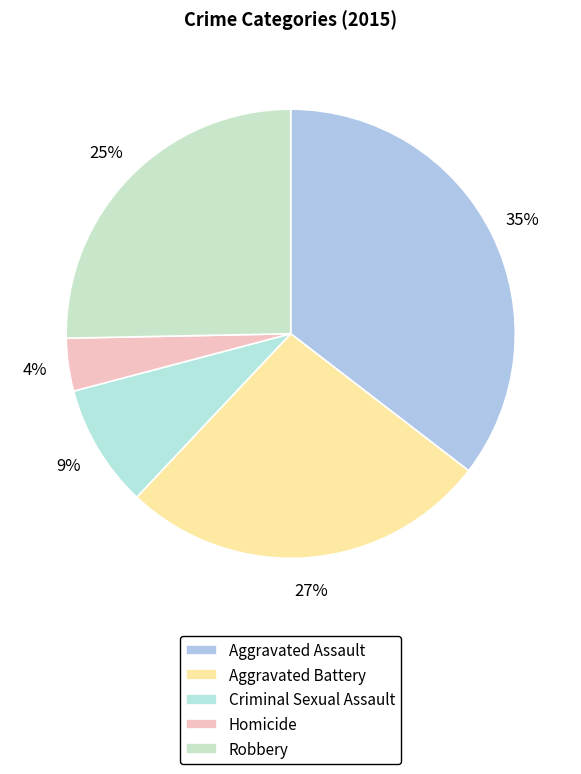

True or false: Homicide accounts for 10% of the total.

False